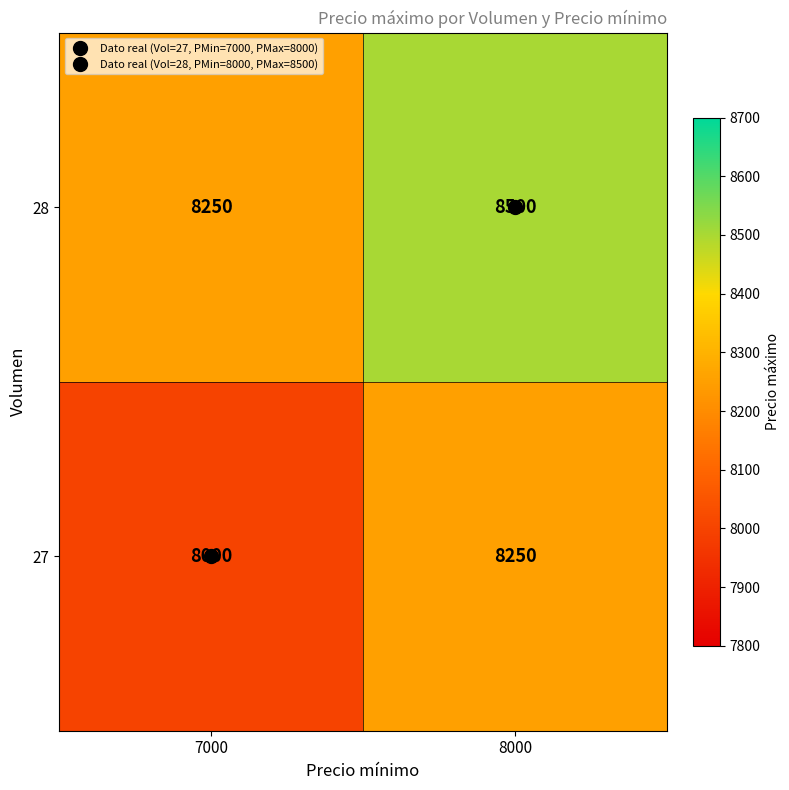

Rank the series at 8000 from lowest to highest value.

27, 28